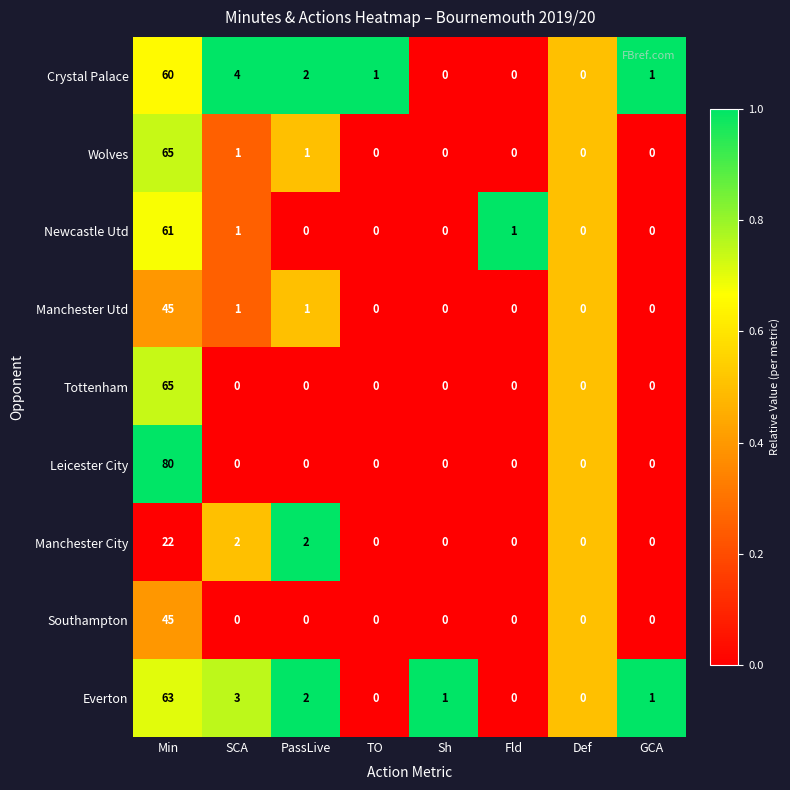

Which series changed the most between TO and GCA?

Everton